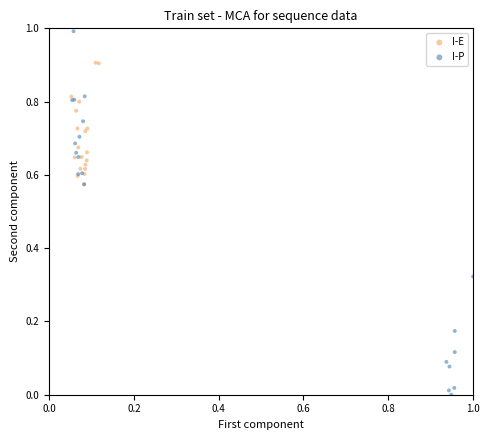

Which series contains the lowest Y value?

I-P